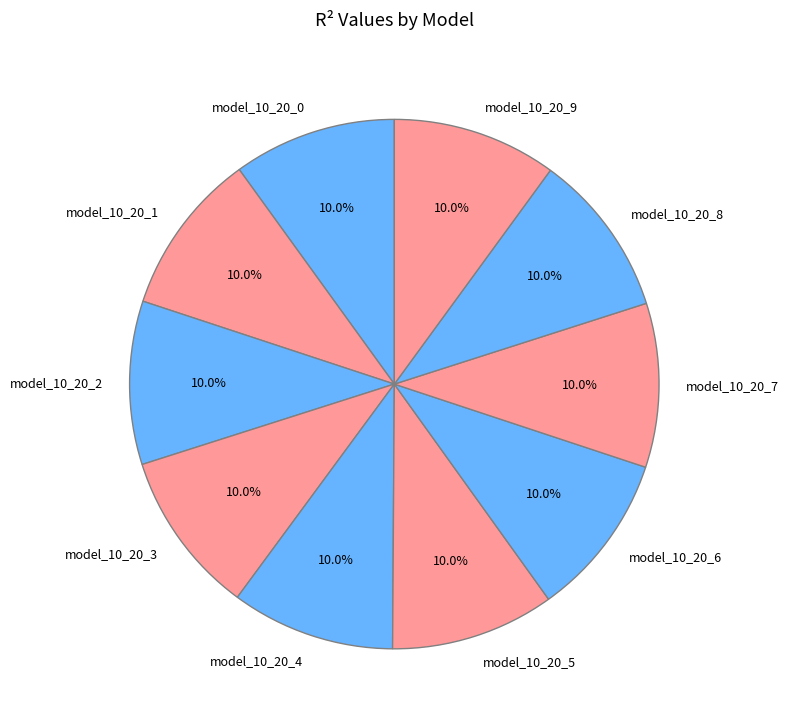

What percentage is the model_10_20_0 slice, to the nearest percent?

10%